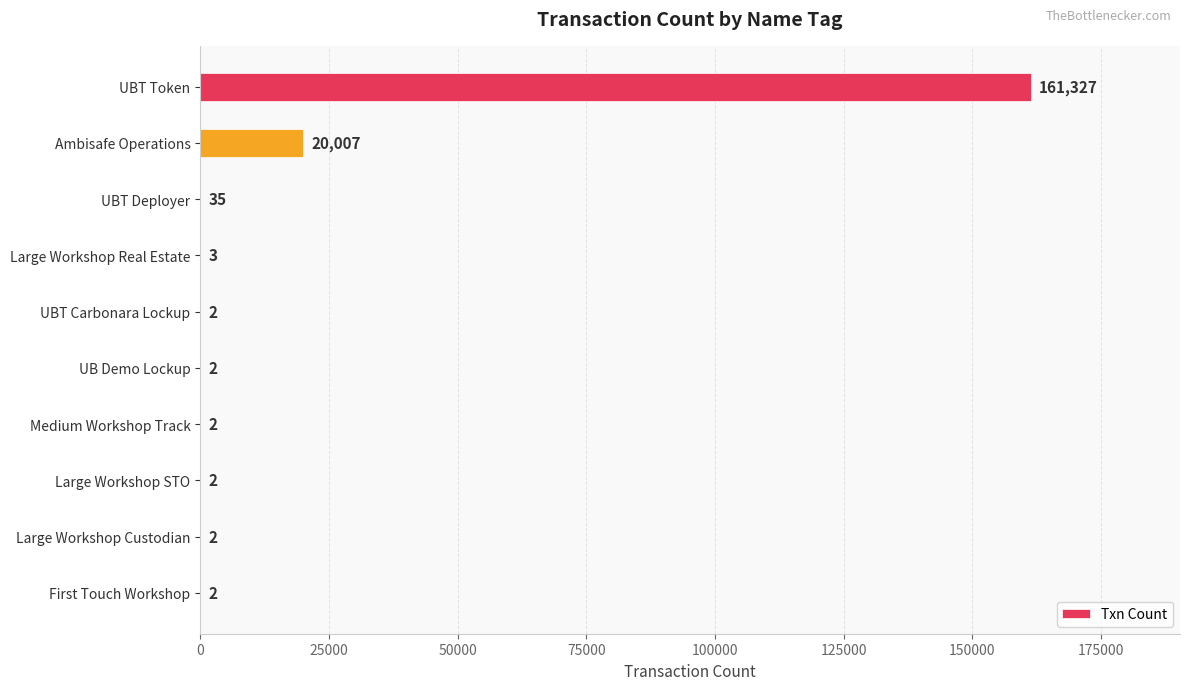

What is the greatest value displayed?

161327